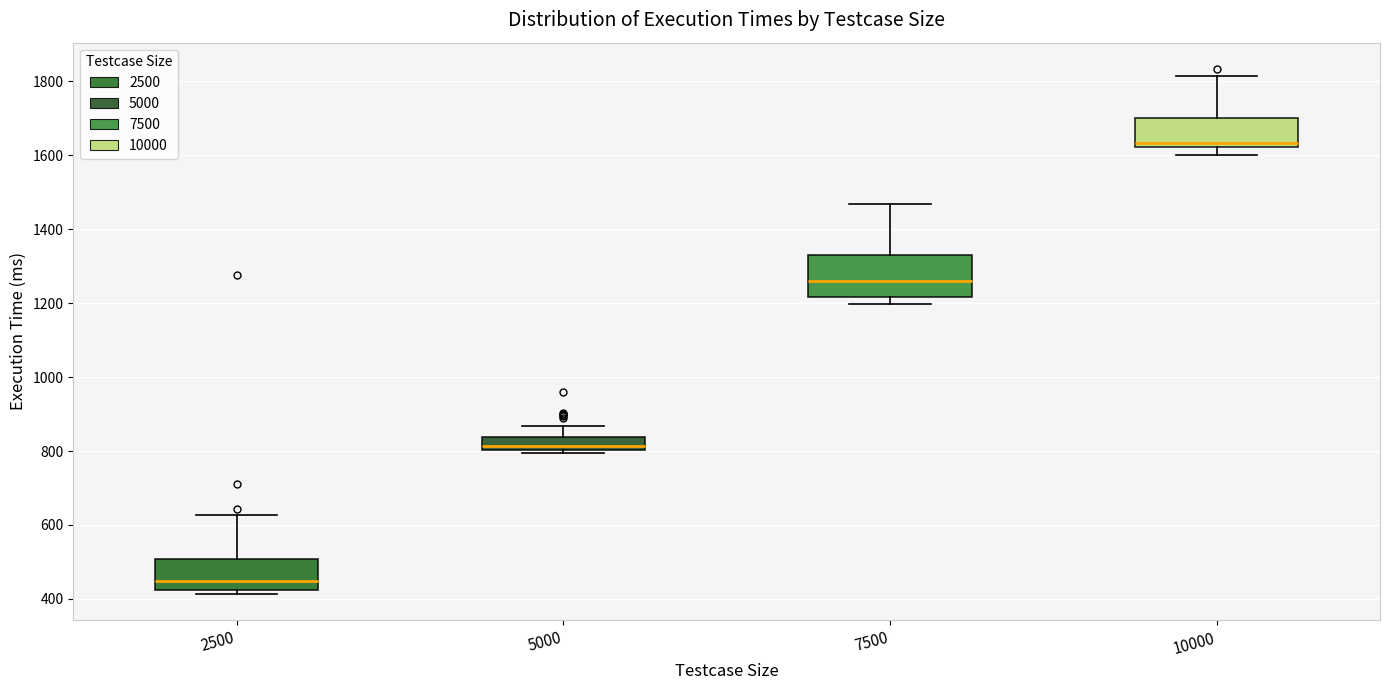

Which box's median line is the lowest?

2500